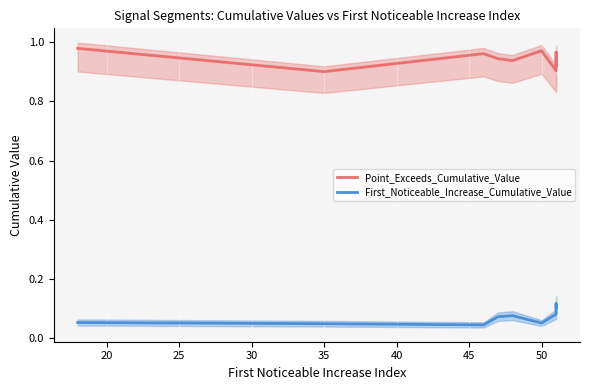

What is the total value across all series at 50?

1.0